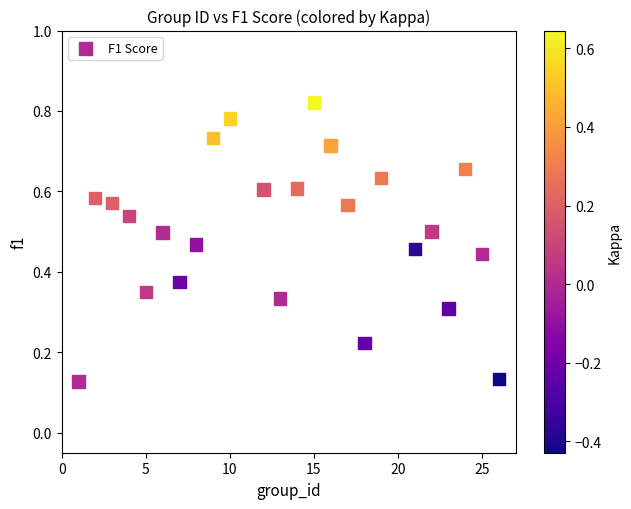

What is the range of X values (max minus min)?

25.0